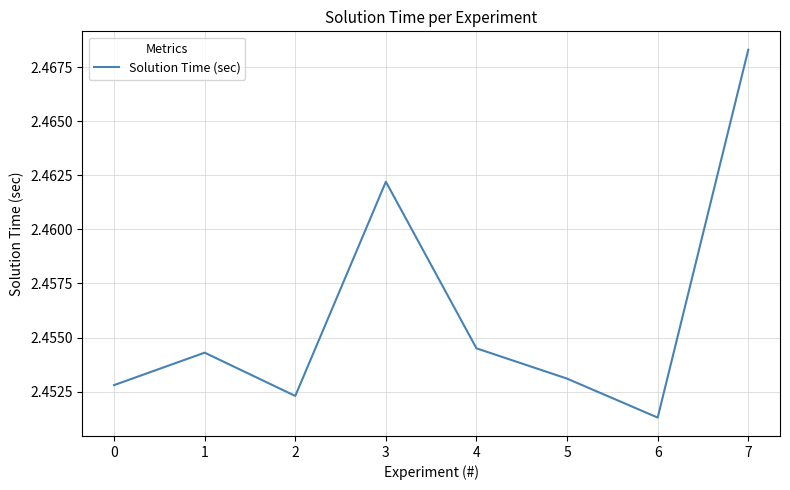

How many interior local peaks (higher than both neighbors) does the data have?

2